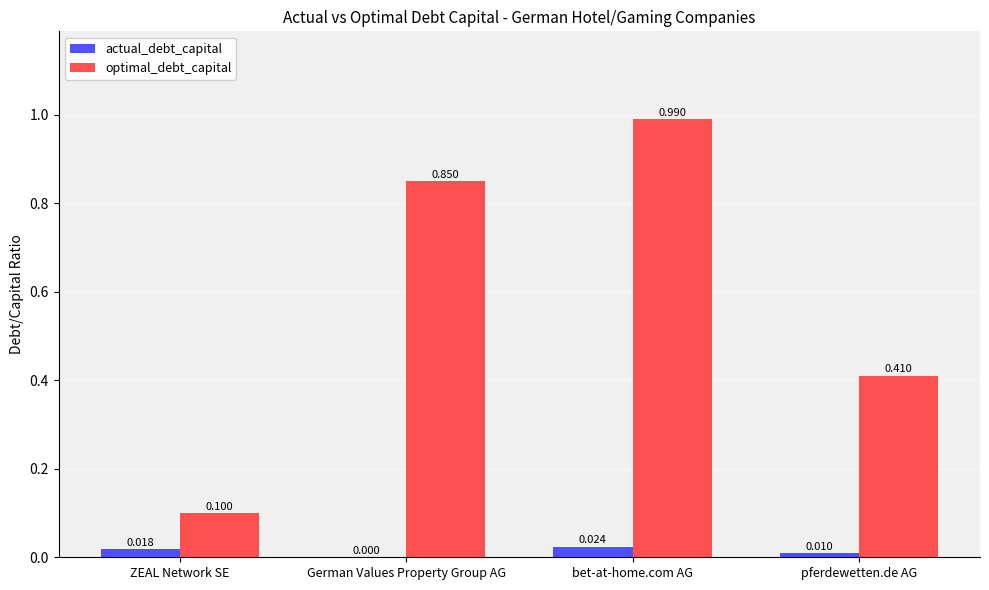

Where is optimal_debt_capital nearest to the value 0?

ZEAL Network SE